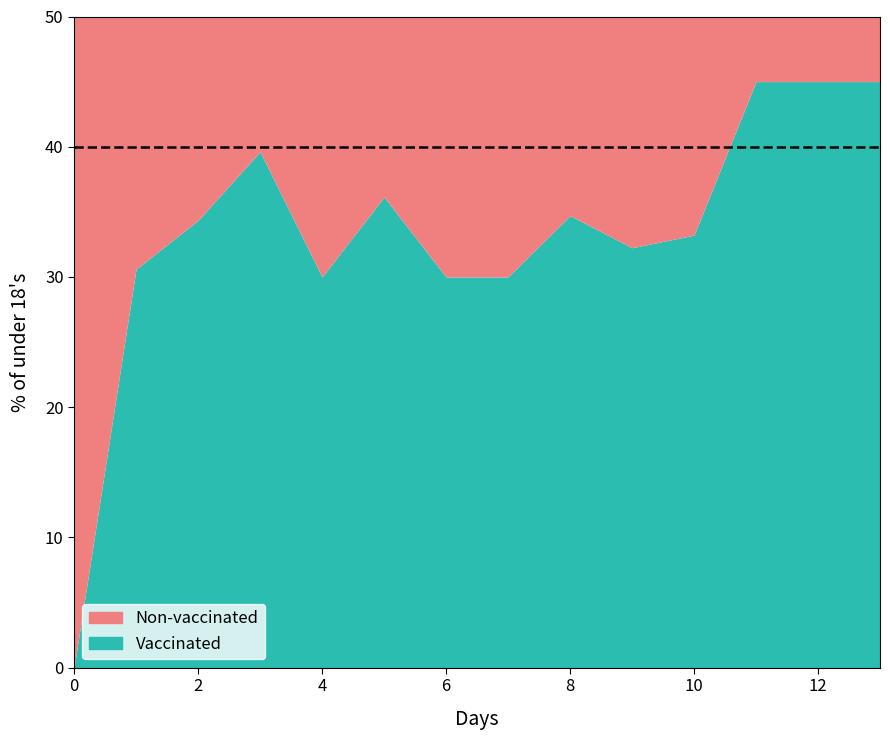

What is the change in value from 1 to 6?

-0.6